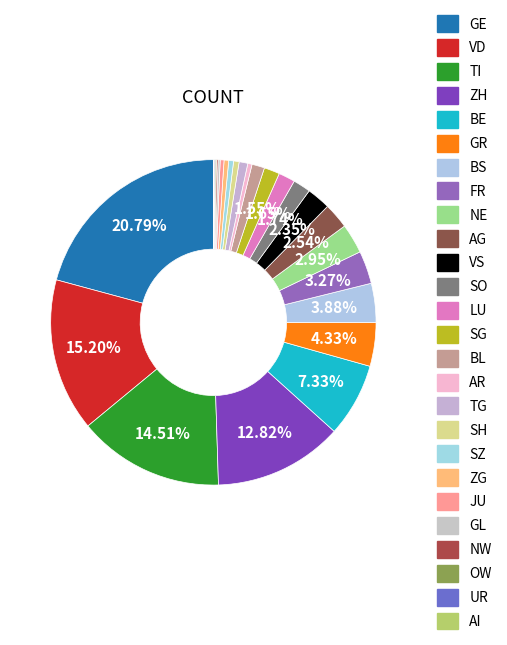

Rank the categories by value from lowest to highest.

AI, UR, OW, NW, GL, JU, AR, ZG, SZ, SH, TG, BL, SG, LU, SO, VS, AG, NE, FR, BS, GR, BE, ZH, TI, VD, GE